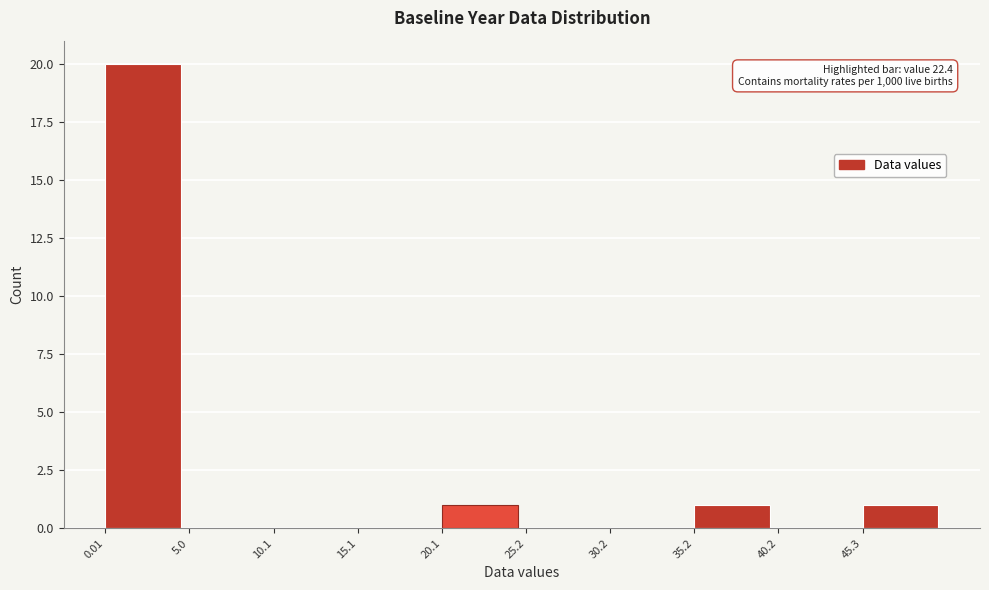

Over which range of the x-axis is the bar tallest?

0 to 5